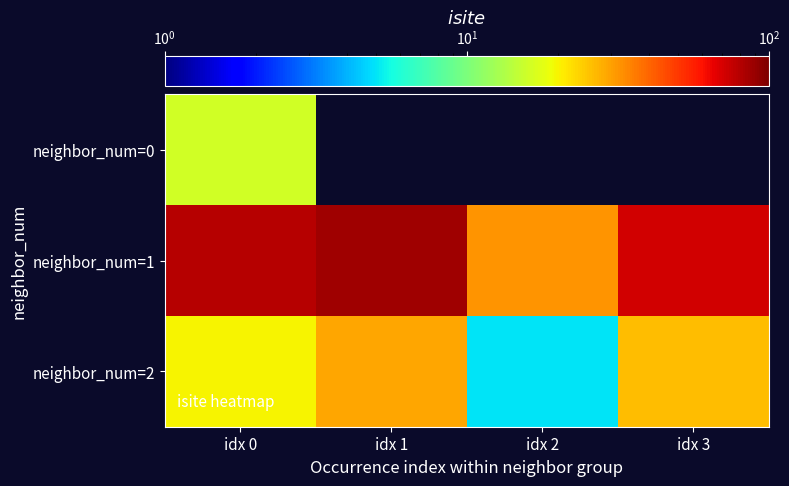

What is the spread (max minus min) of values at idx 0?

64.0